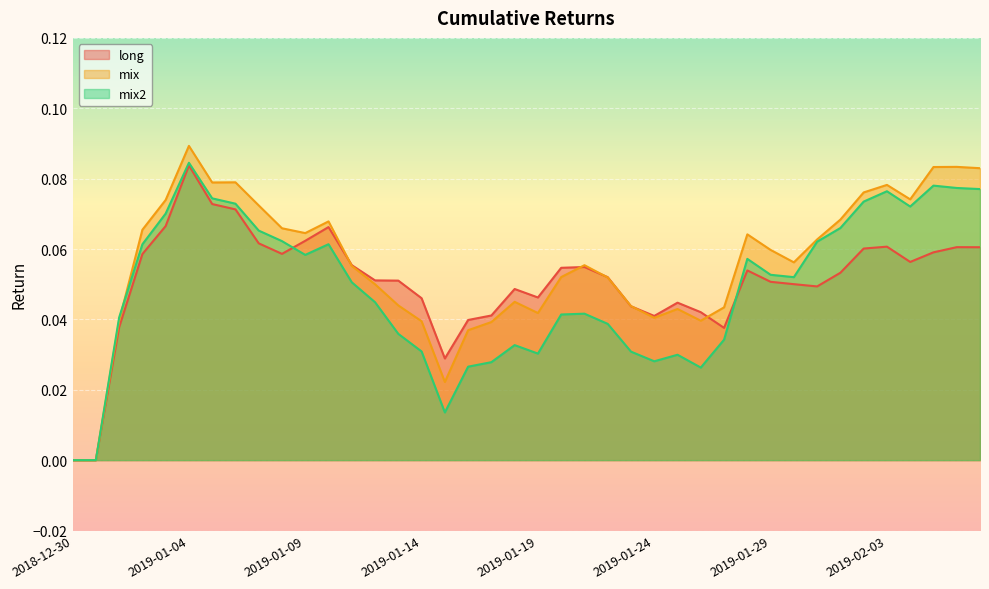

Is the value of mix at 2019-01-02 greater than the value of long at 2019-01-02?

Yes